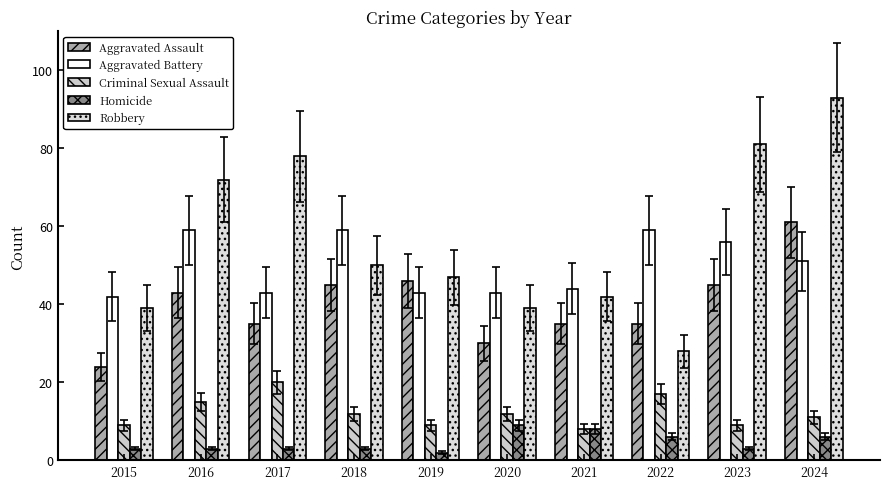

What is the spread (max minus min) of values at 2019?

45